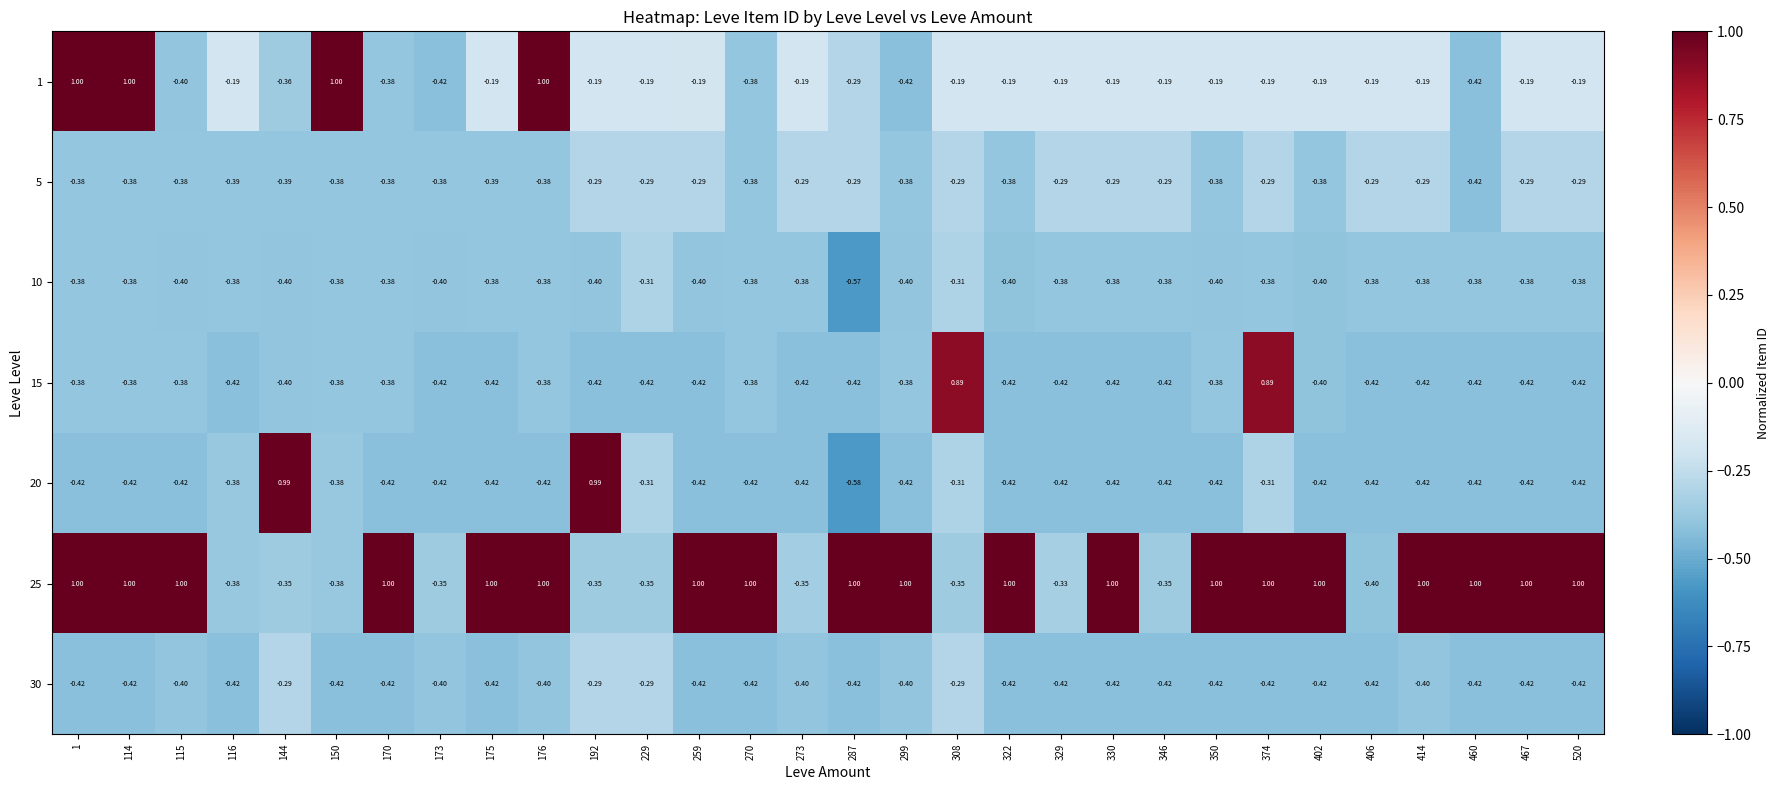

Is the value of 30 at 270 greater than the value of 25 at 1?

No